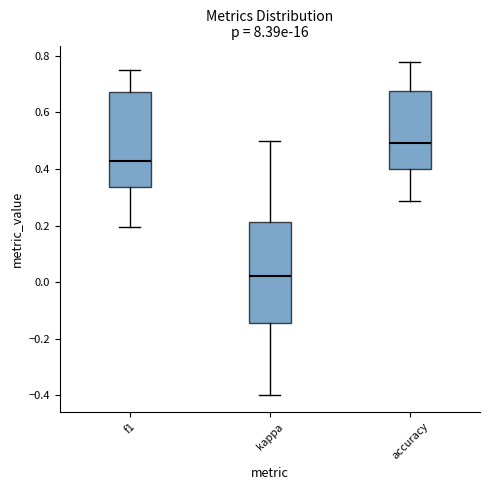

Which box's median line is the lowest?

kappa